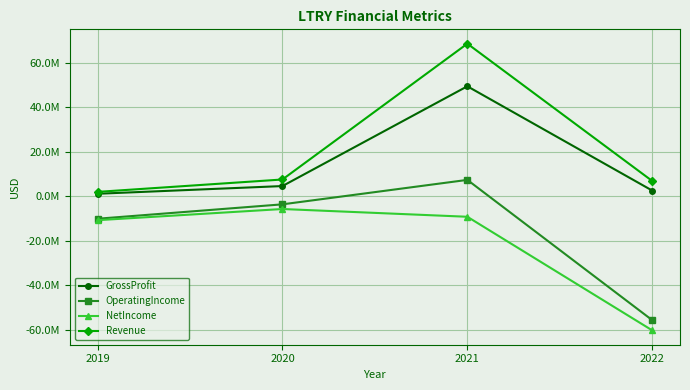

At which category does Revenue reach its first local peak?

2021